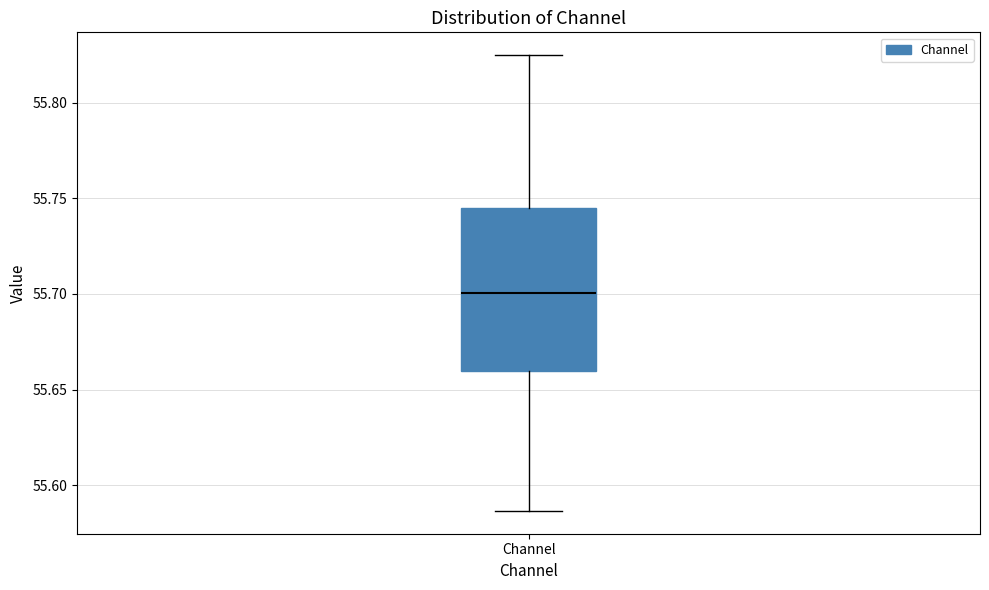

Transcribe this box plot: give where the median line is, the range the box spans, and where the two whiskers end, as read against the y-axis. The values are not printed on the chart, so give them approximately, as read against the axis.

median 55.700, box 55.660 to 55.745, whiskers 55.585 to 55.825